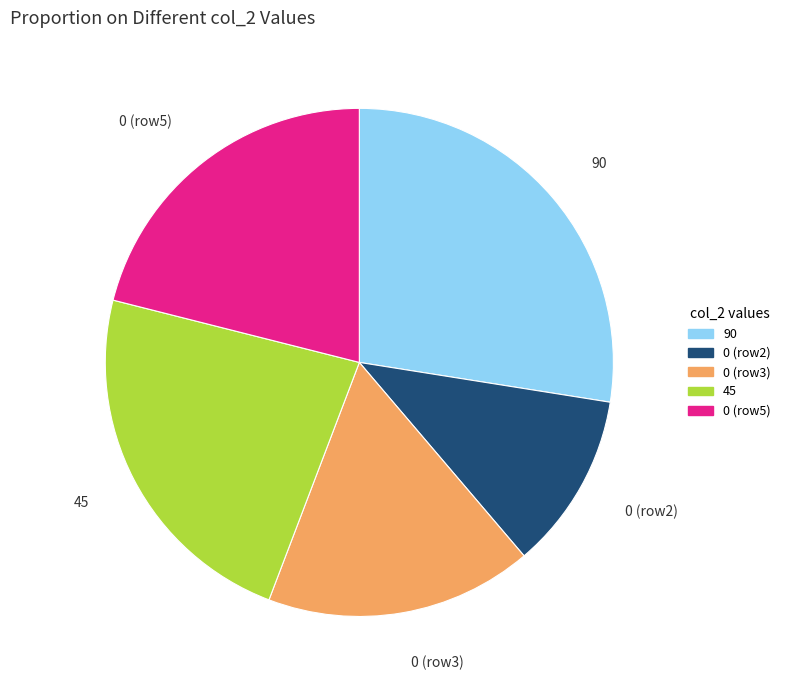

Is there any slice that represents more than half of the pie?

No